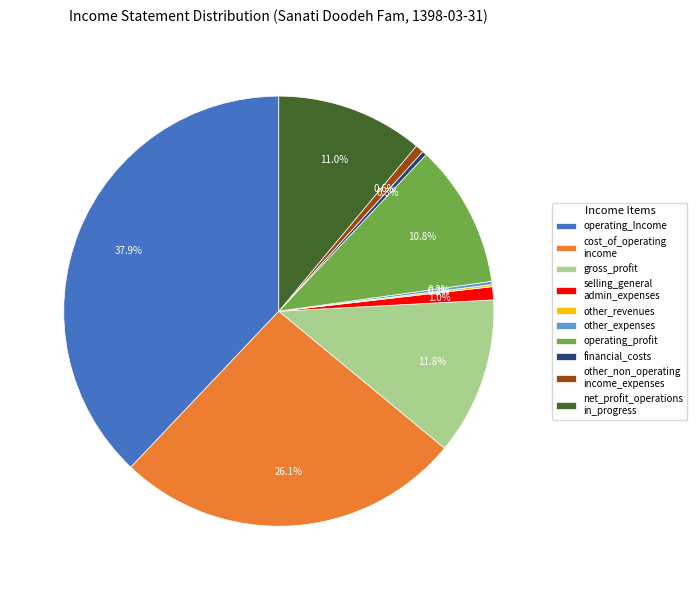

To the nearest percent, what is the difference between the largest and smallest slice percentages?

38%